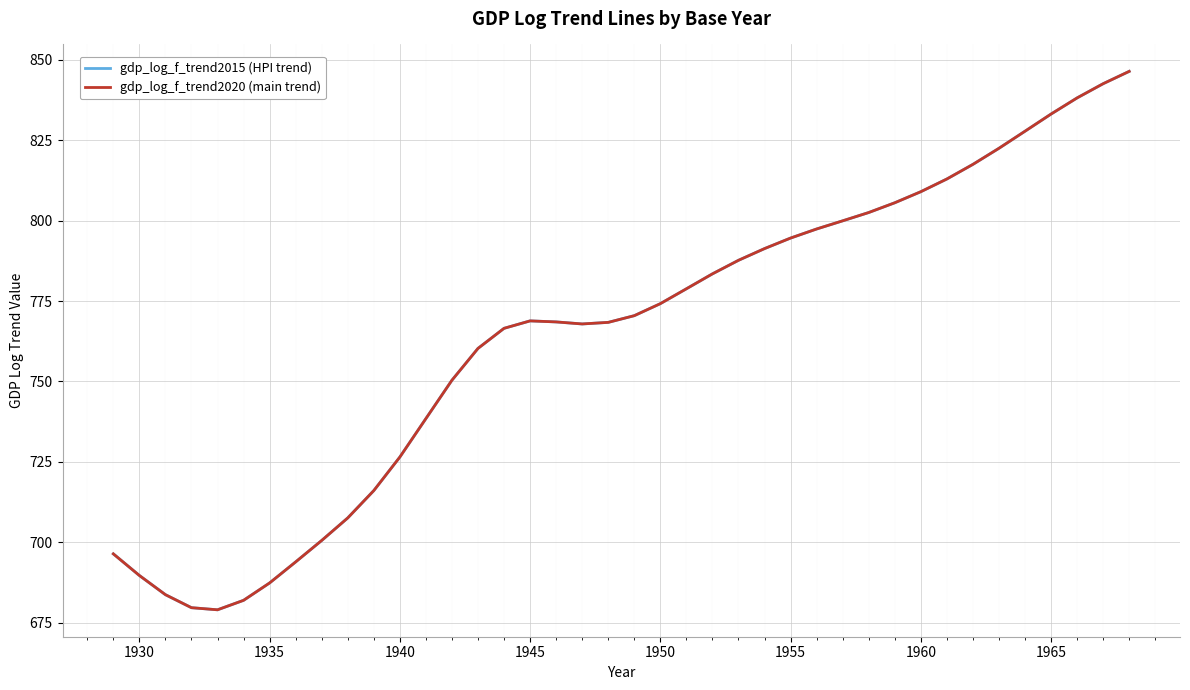

What is the lowest value of the gdp_log_f_trend2020 (main trend) series?

679.0